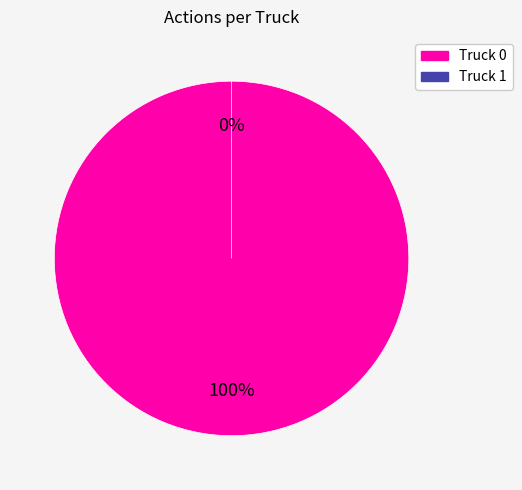

To the nearest percent, what is the difference between the largest and smallest slice percentages?

100%